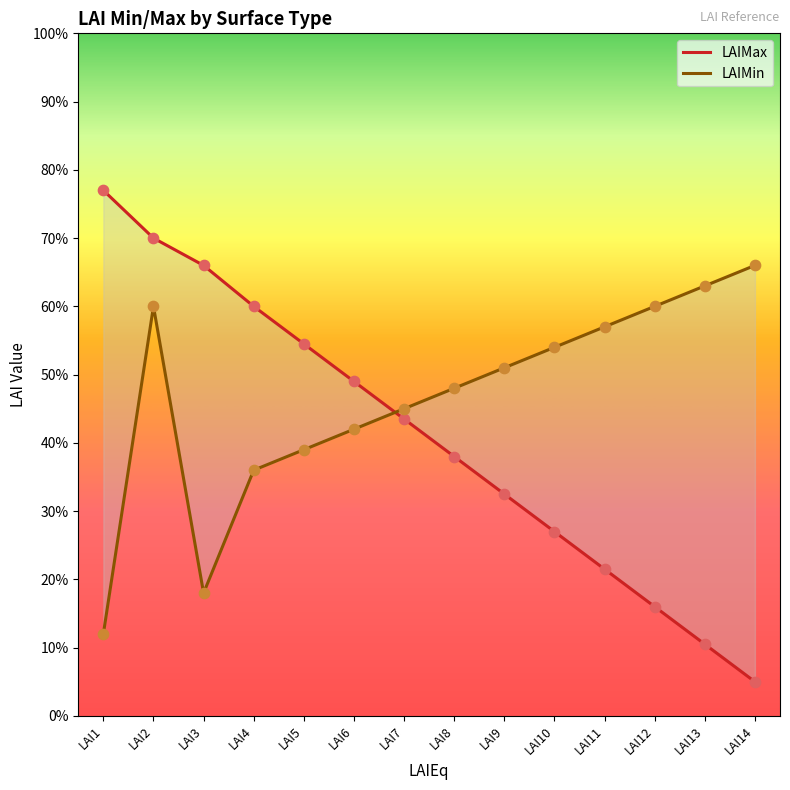

At which category is the sum across all series the highest?

LAI2